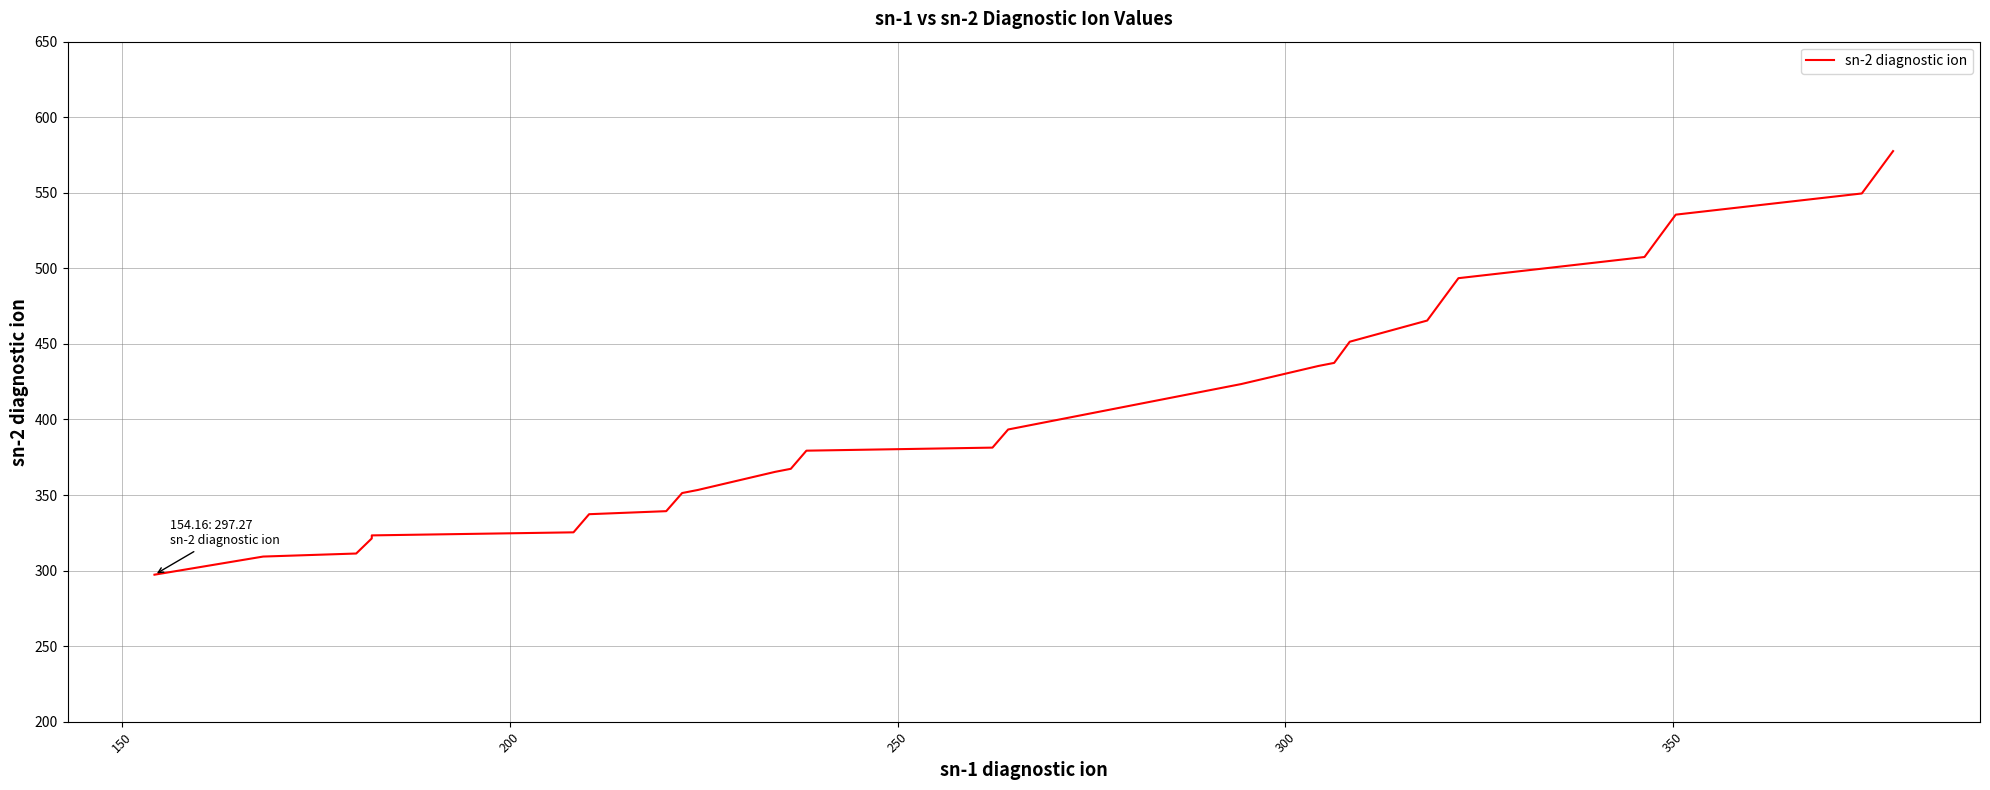

What is the minimum value shown in the chart?

297.3